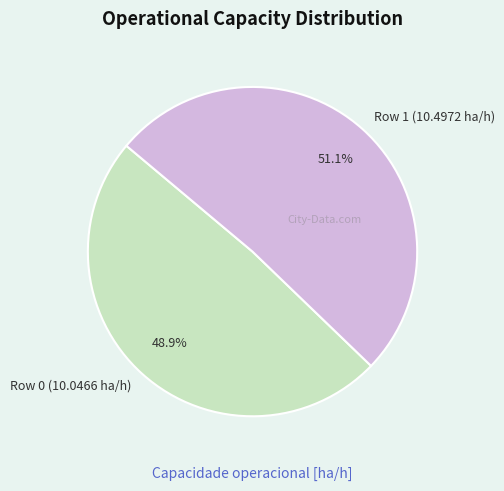

To the nearest percent, what is the average slice percentage?

50%